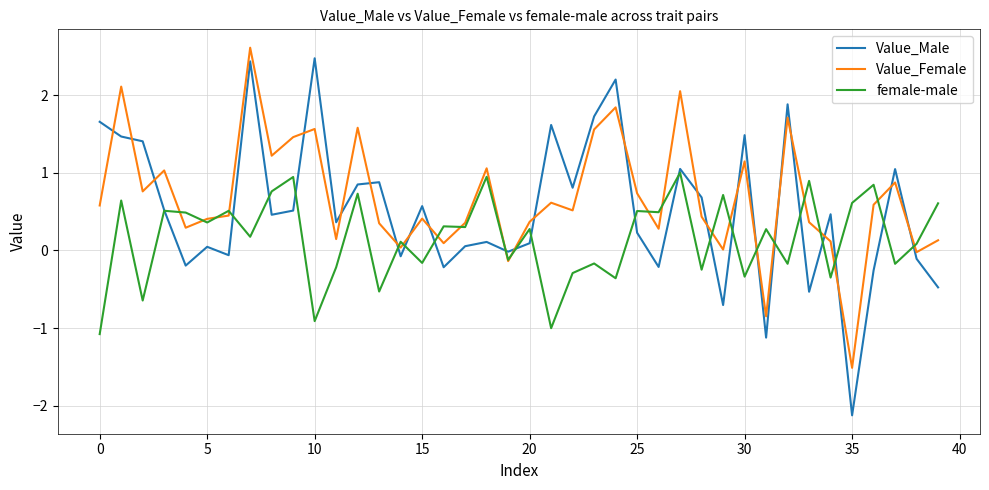

How many intersections are there between female-male and Value_Male?

21